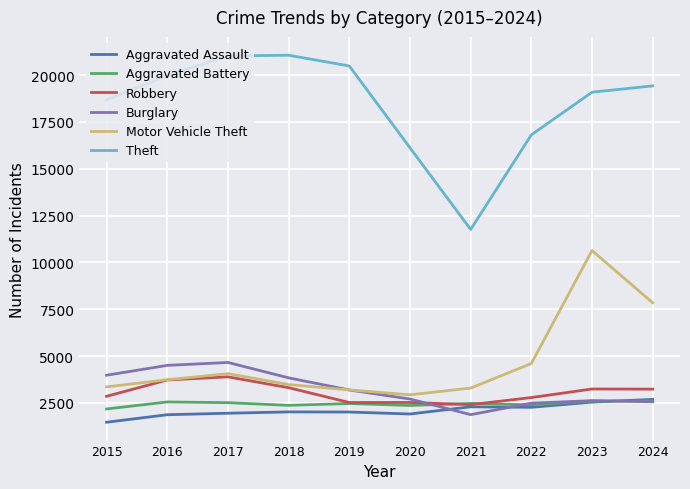

True or false: Robbery and Theft cross at least once.

False